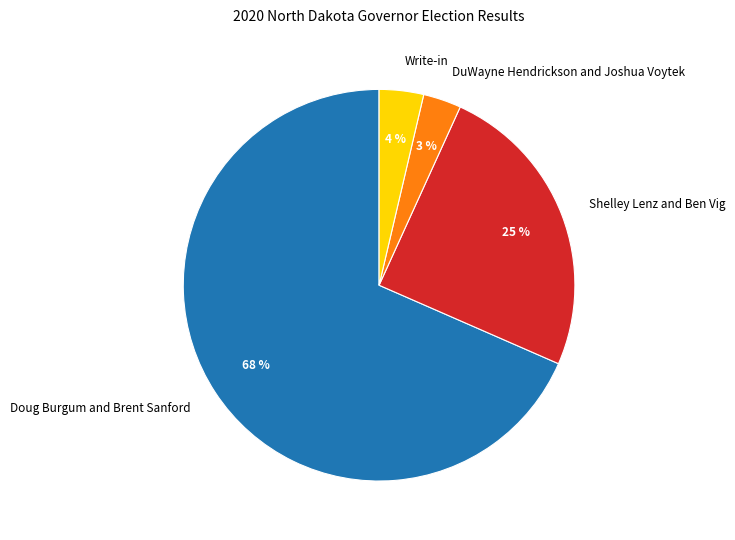

To the nearest percent, what portion does DuWayne Hendrickson and Joshua Voytek represent?

3%